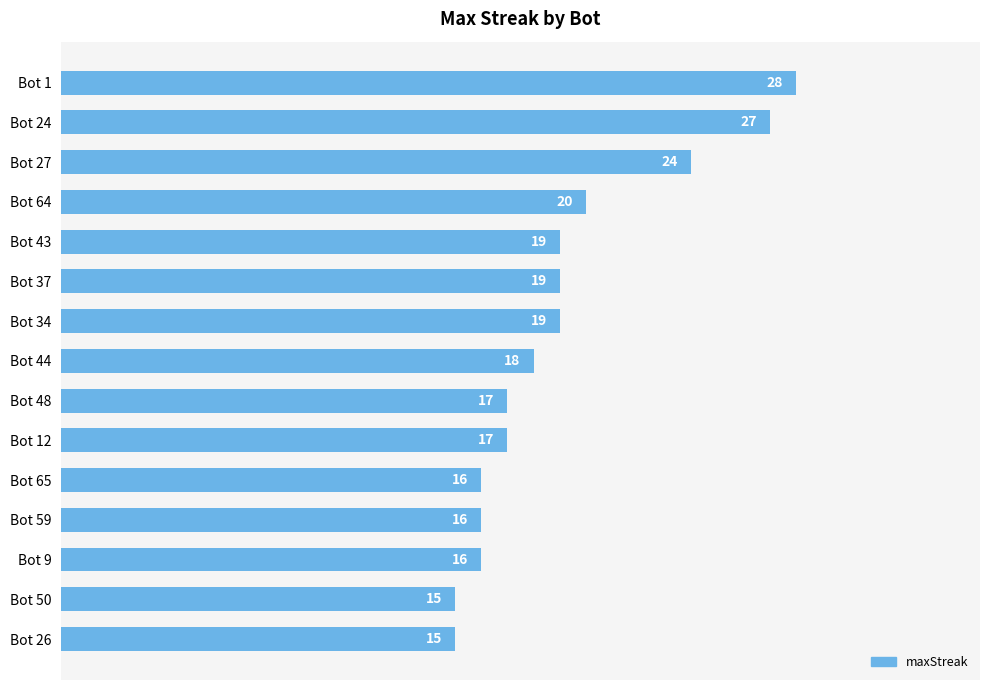

How many categories are shown in the chart?

15